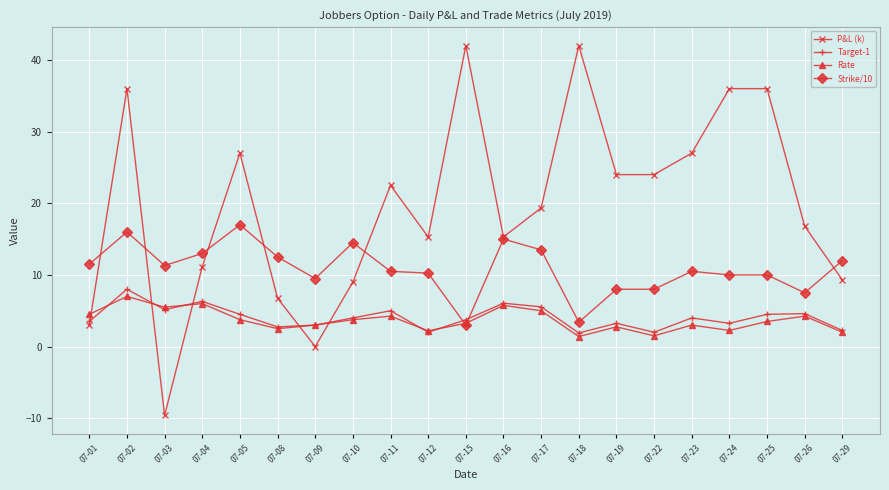

Is the value of Target-1 at 07-02 greater than the value of Rate at 07-16?

Yes